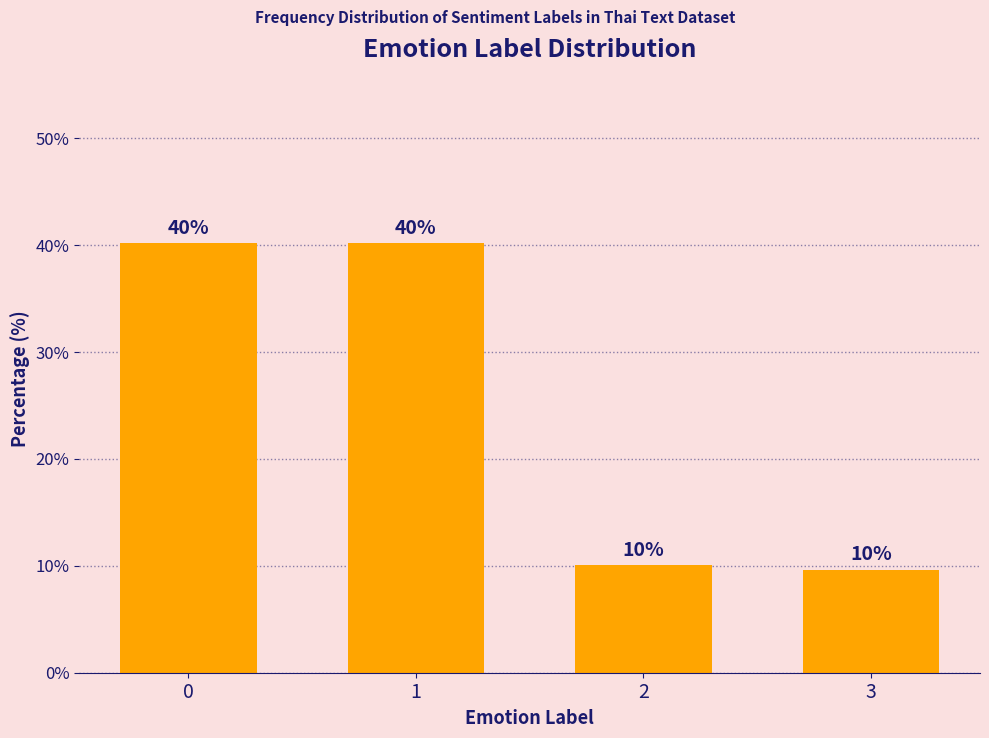

What is the minimum value shown in the chart?

9.6